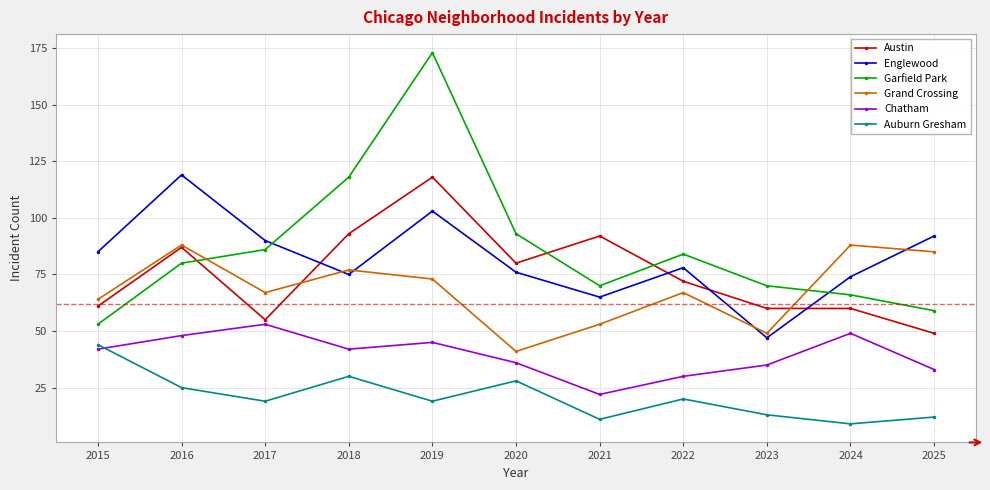

Which category has the lowest value in the Grand Crossing series?

2020